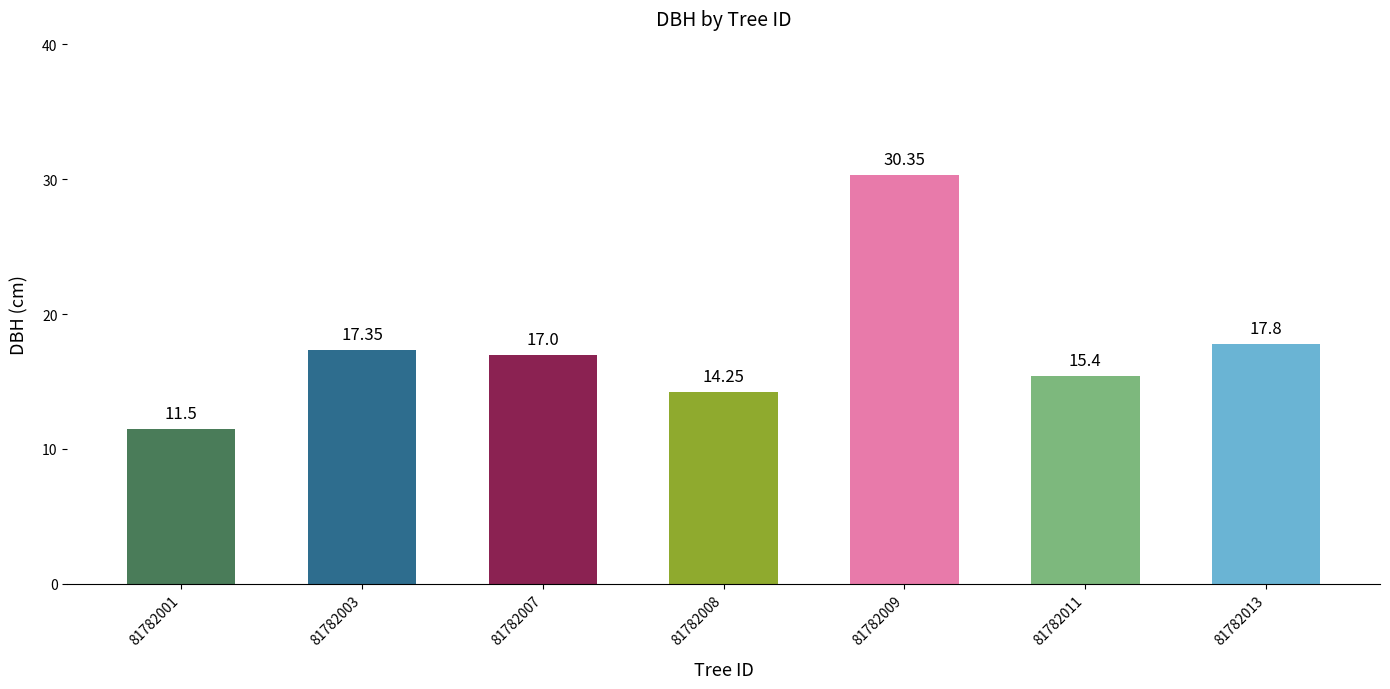

Read the value at 81782003.

17.4